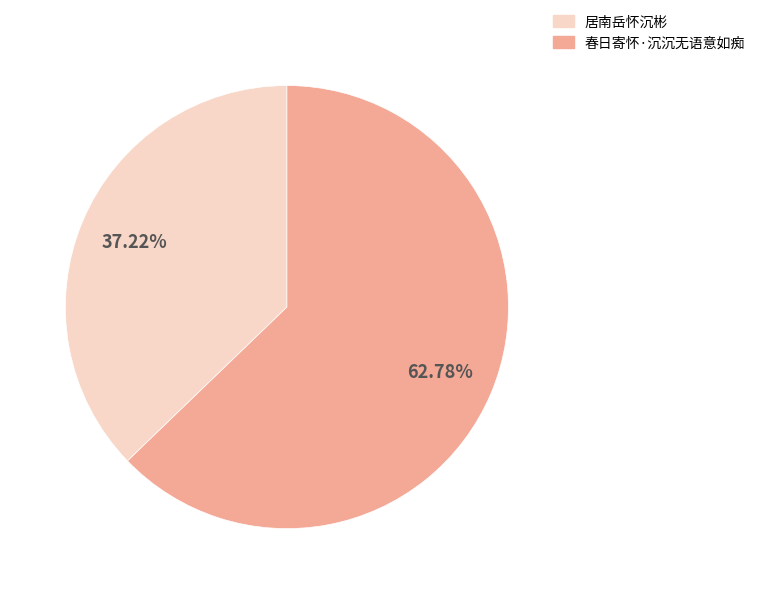

To the nearest percent, what is the difference between the 居南岳怀沉彬 and 春日寄怀·沉沉无语意如痴 slice percentages?

26%